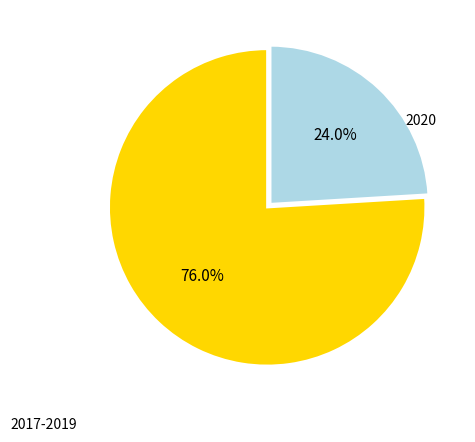

To the nearest percent, what percentage of the pie is 2020?

24%